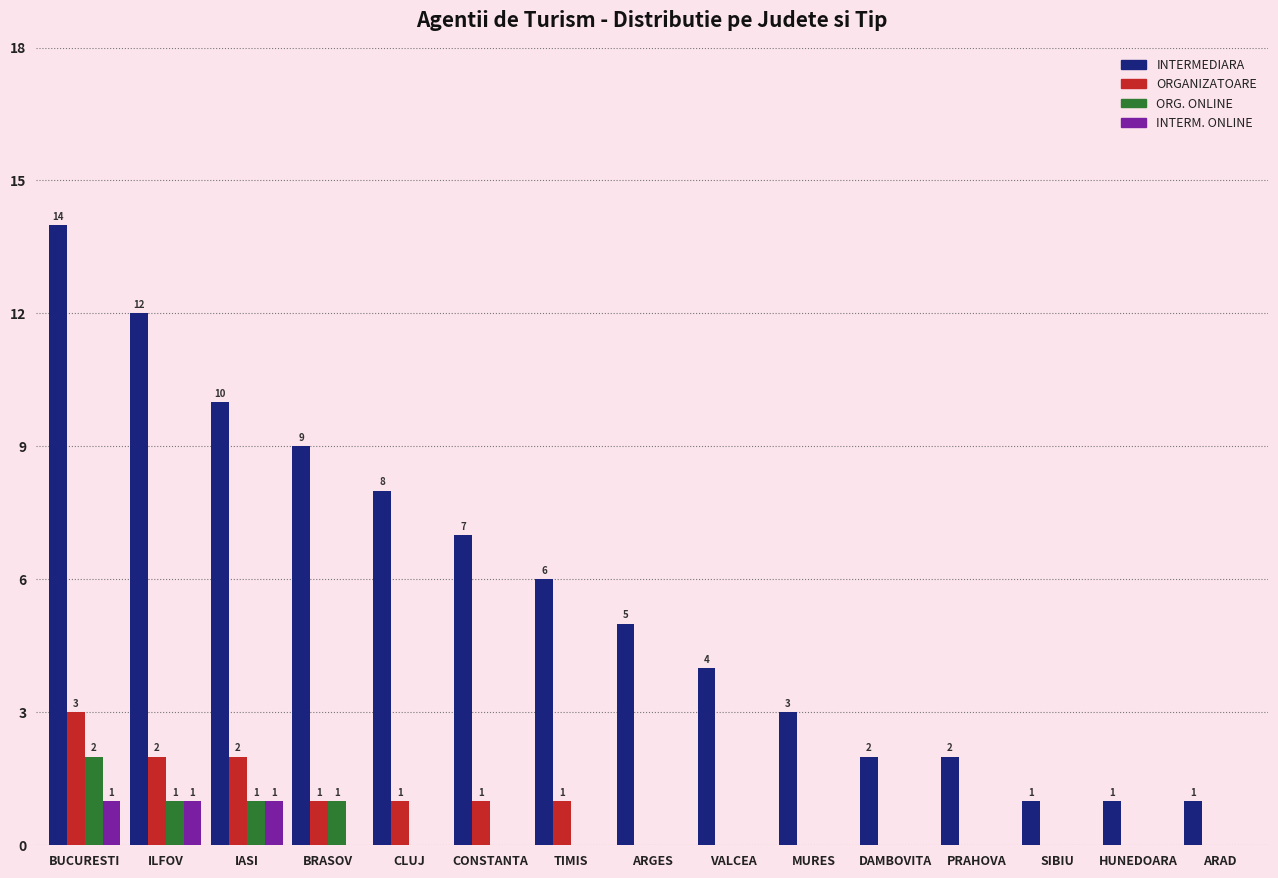

What is the maximum value shown in the chart?

14